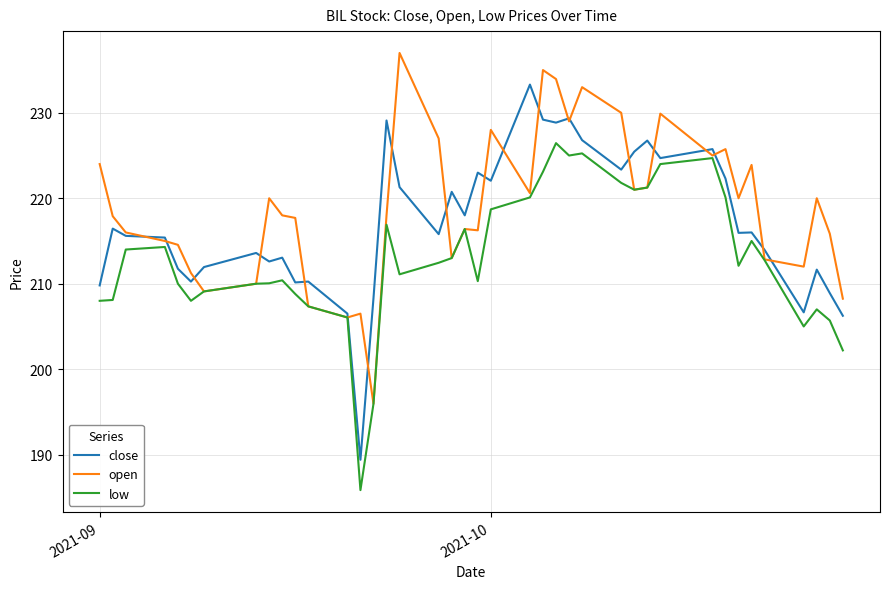

Is this an area chart (filled region under the line)?

No